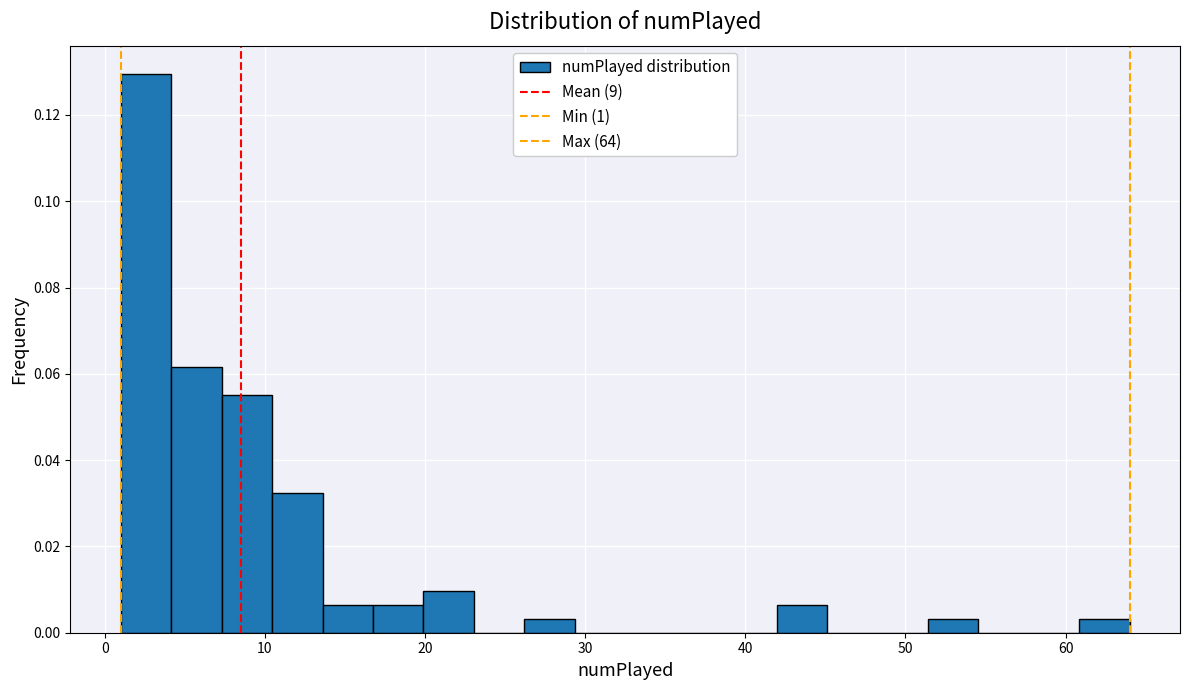

Read against the x-axis, roughly where is the centre of the tallest bar?

3